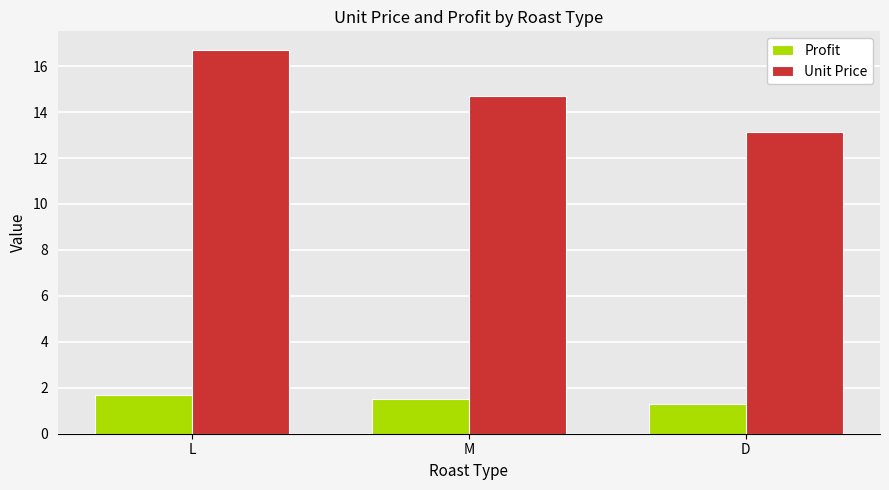

True or false: Unit Price has a value of 14.7 at M.

True